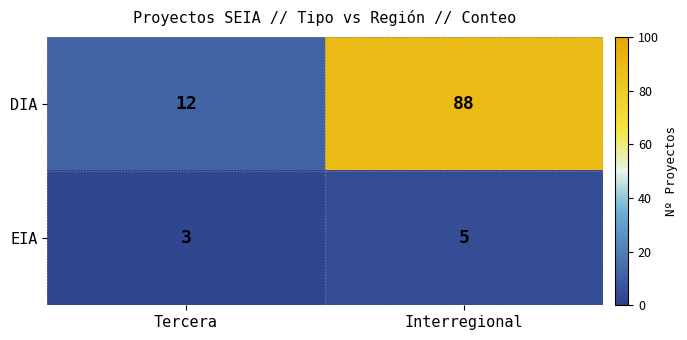

Which series has the largest range (max minus min)?

DIA